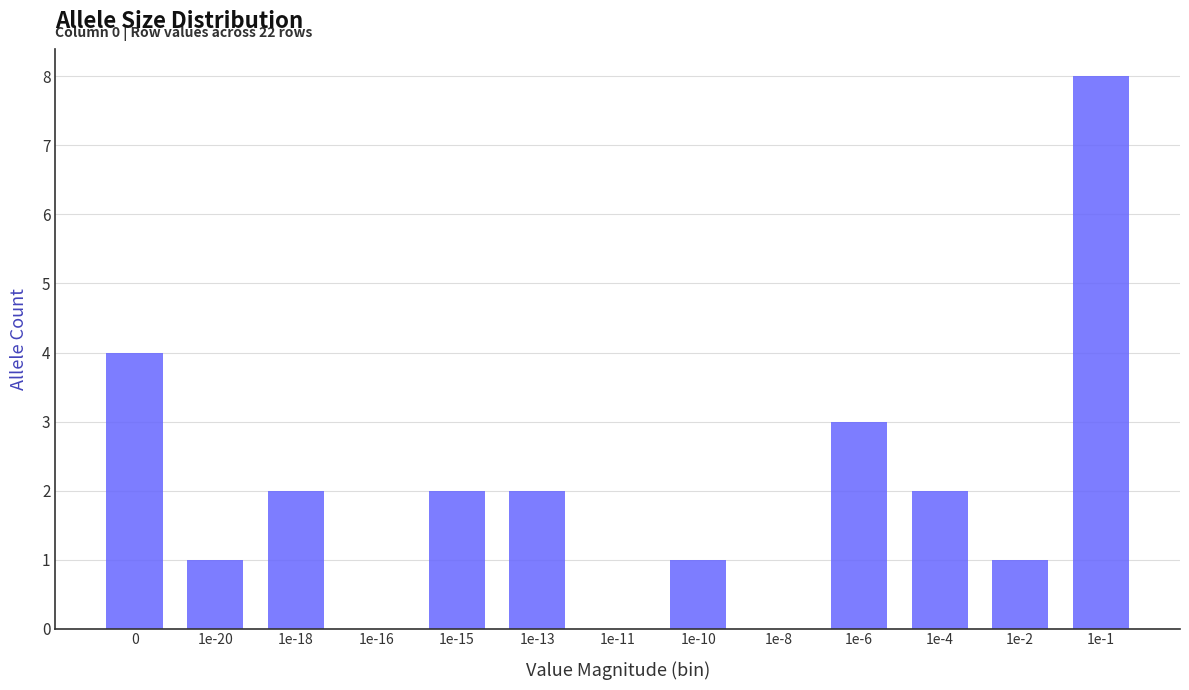

Reading right to left, what are all the values shown in this chart?

1e-1=8	1e-2=1	1e-4=2	1e-6=3	1e-8=0	1e-10=1	1e-11=0	1e-13=2	1e-15=2	1e-16=0	1e-18=2	1e-20=1	0=4